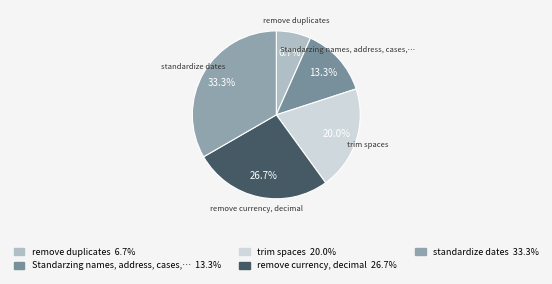

What is the ratio of the value at trim spaces to the value at remove duplicates?

3.0